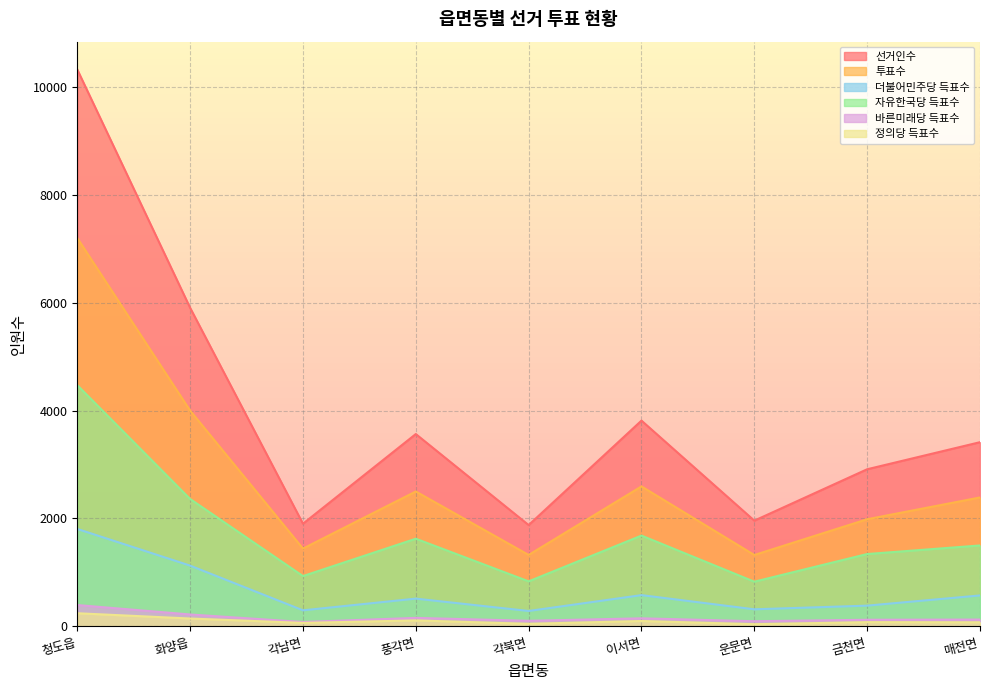

Rank the categories by 더불어민주당 득표수 value from highest to lowest.

청도읍, 화양읍, 이서면, 매전면, 풍각면, 금천면, 운문면, 각남면, 각북면